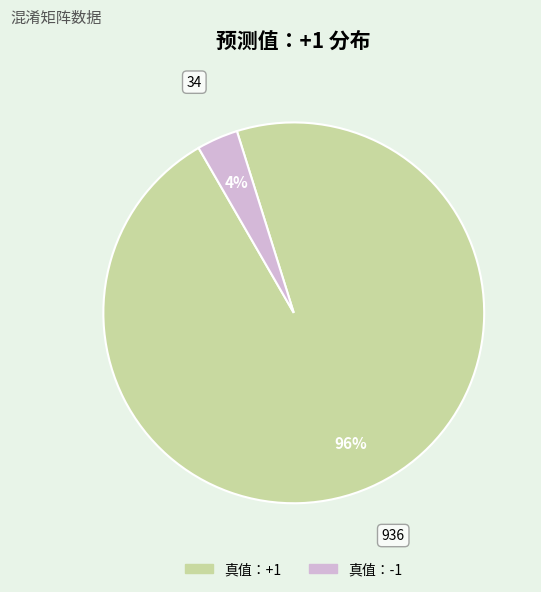

Between 真值：-1 and 真值：+1, which is larger?

真值：+1